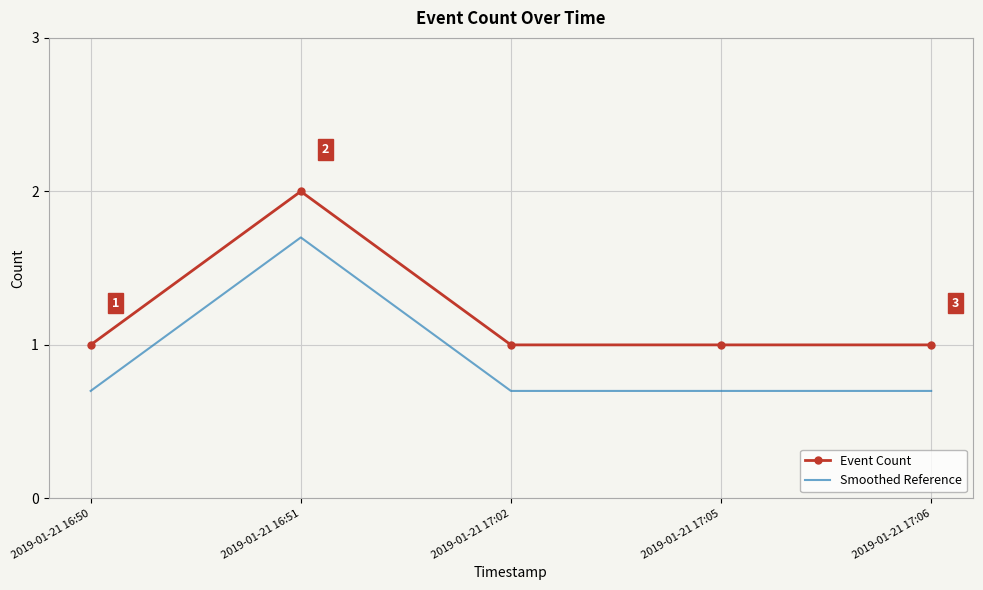

What is the difference between the maximum and minimum values in the Event Count series?

1.0